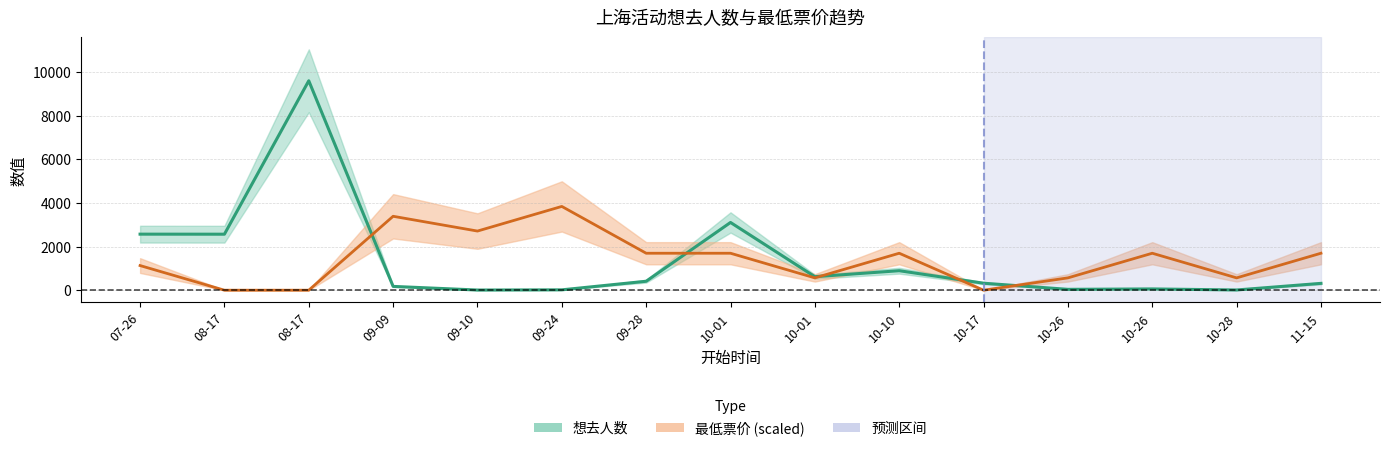

Which has a higher value, 09-10 or 08-17?

08-17